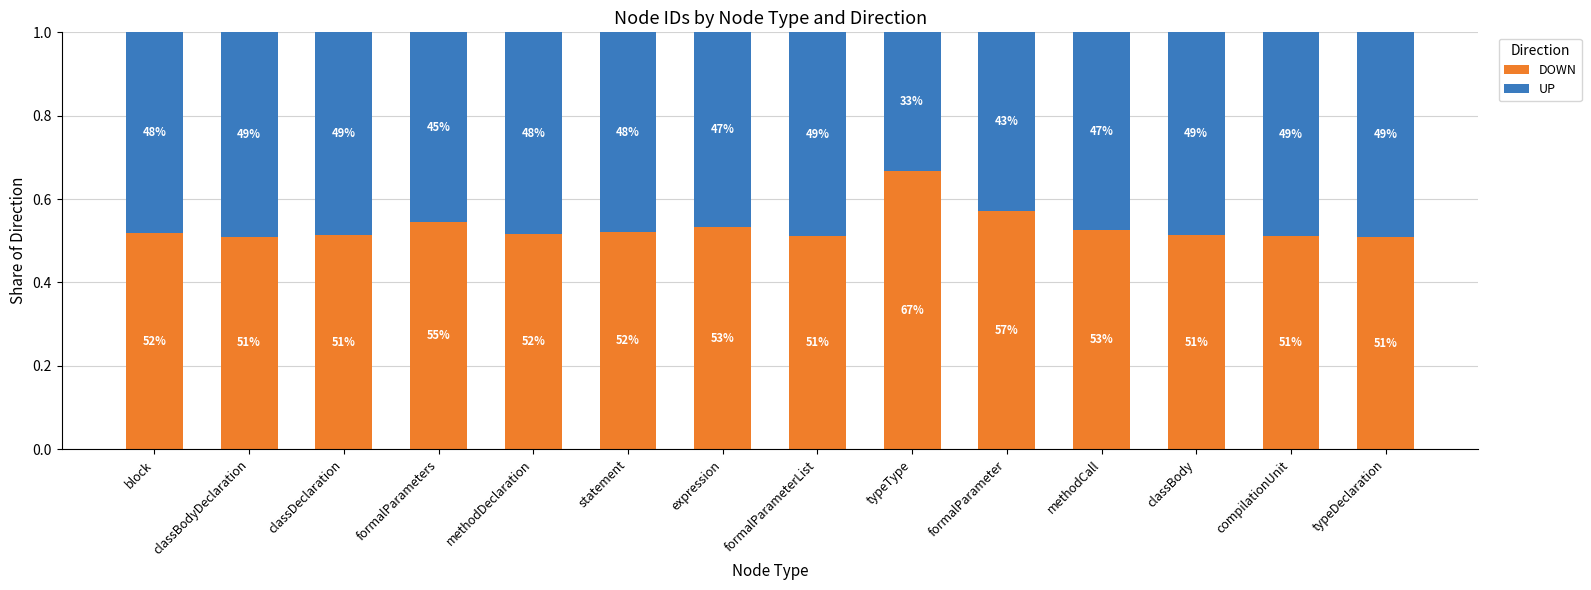

Rank the series by their average value, from highest to lowest.

DOWN, UP